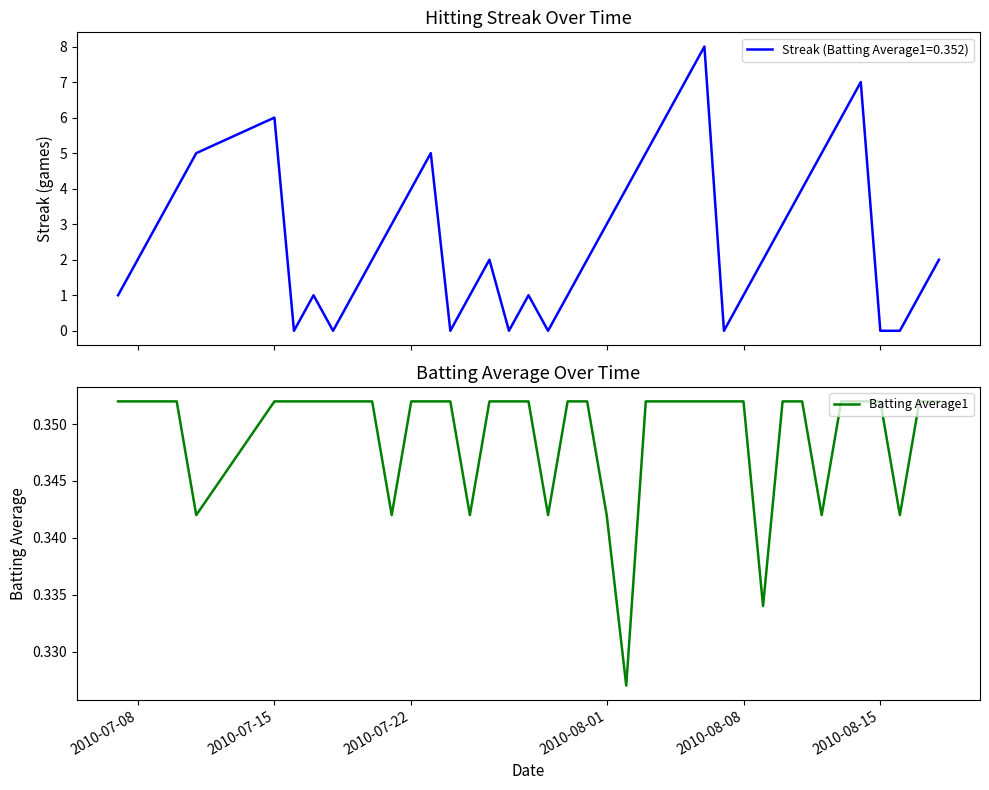

How many lines are shown in the chart?

1